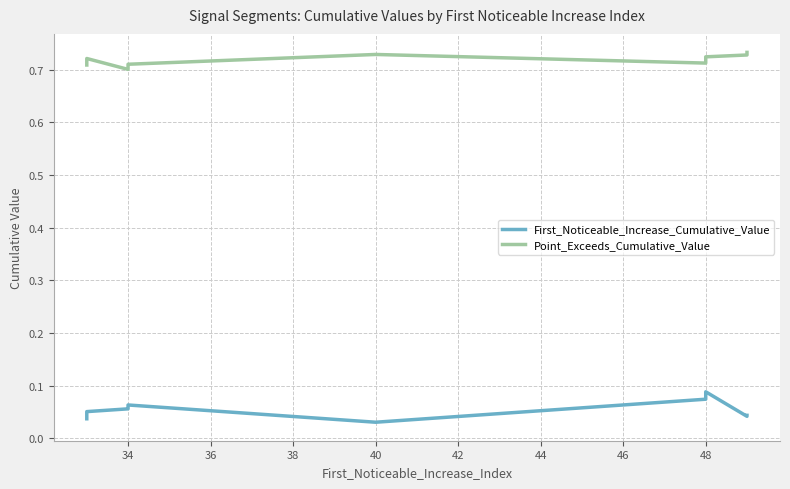

How many First_Noticeable_Increase_Cumulative_Value values are between 0 and 1?

10